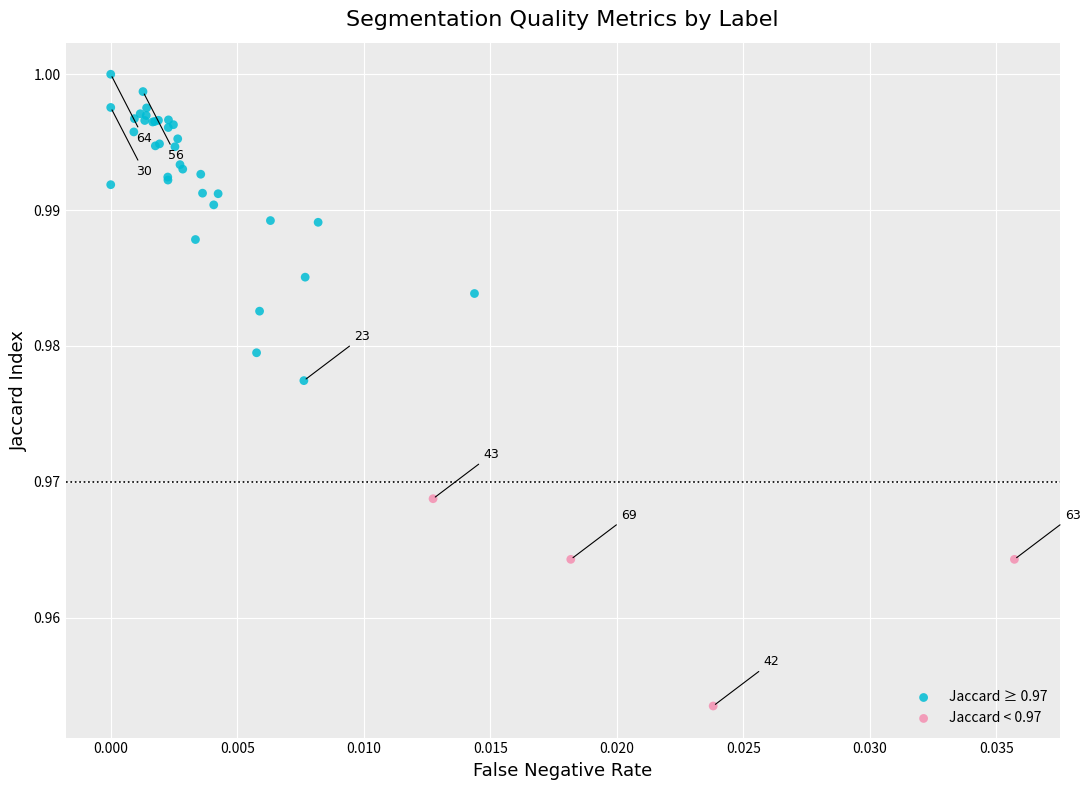

Which series contains the highest Y value?

Jaccard ≥ 0.97